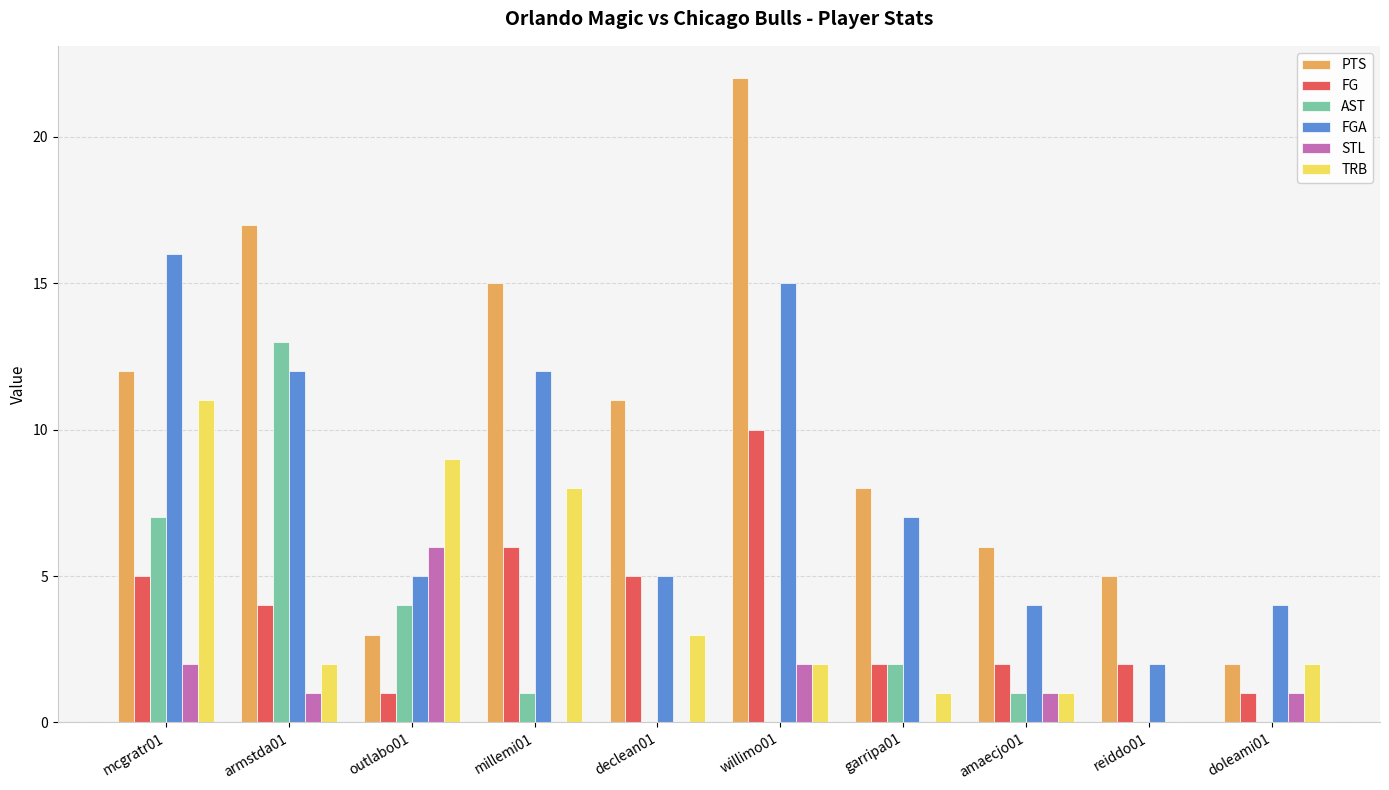

What is the sum of all TRB values?

39